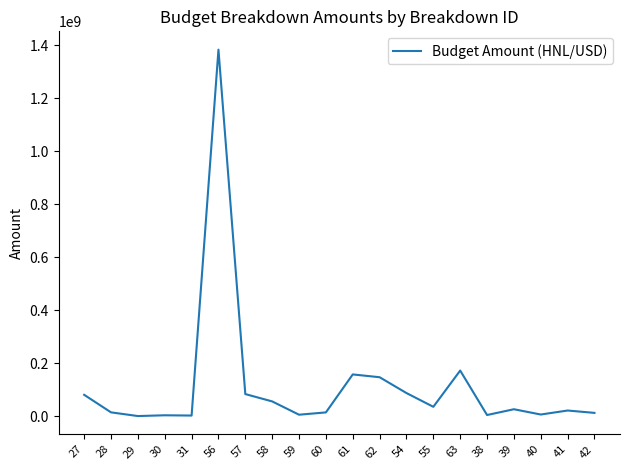

Which label corresponds to the largest value in the chart?

56